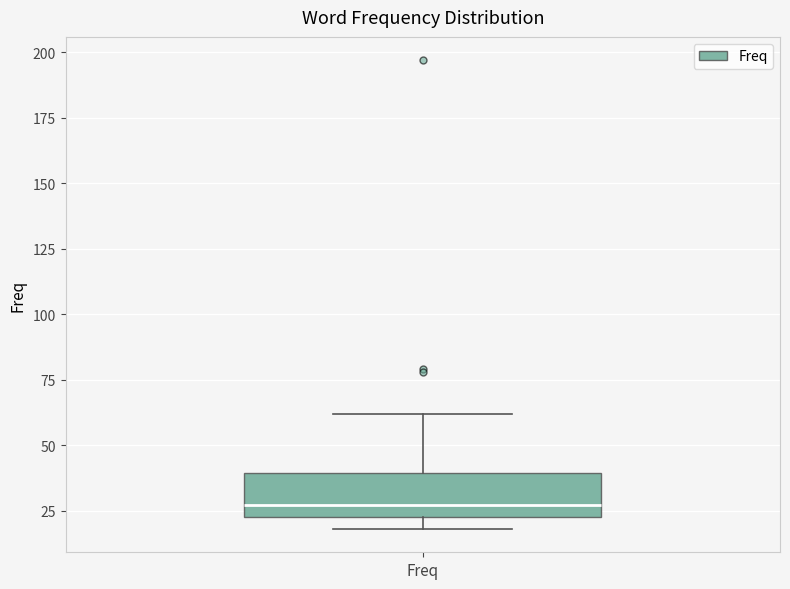

Where is the lower edge of the box for Freq on the y-axis? The values are not printed on the chart, so give them approximately, as read against the axis.

25